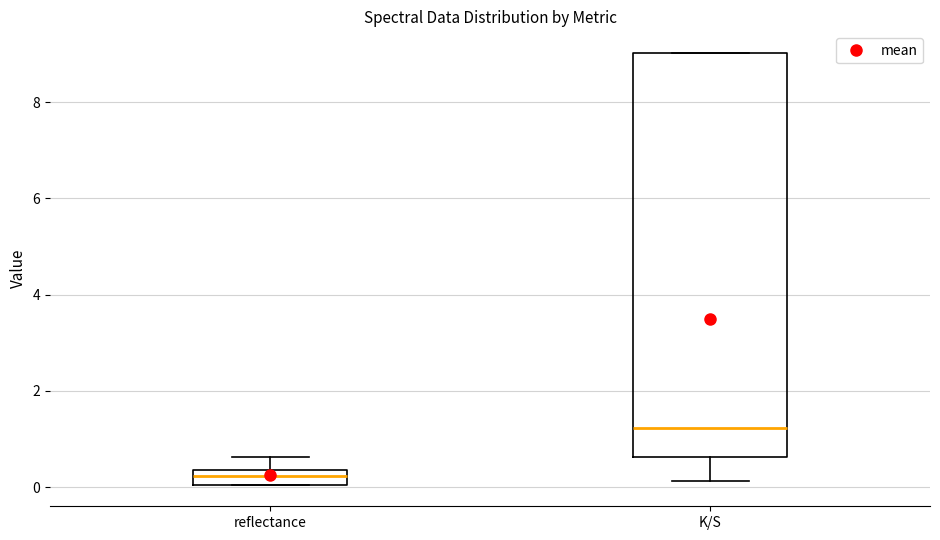

Where is the upper edge of the box for K/S on the y-axis? The values are not printed on the chart, so give them approximately, as read against the axis.

9.0